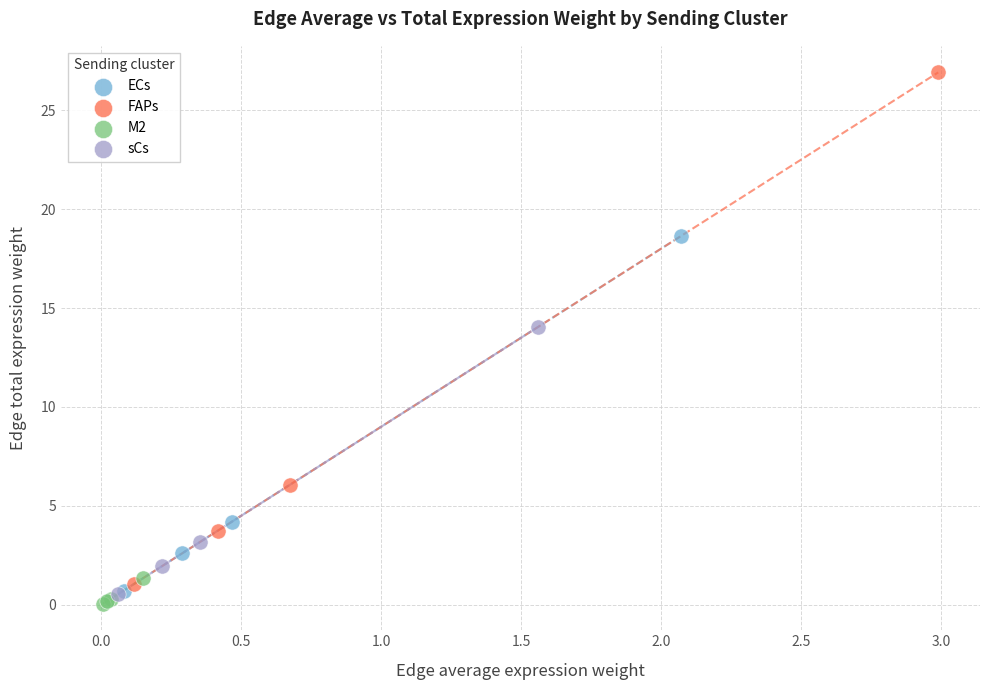

Which series has the widest spread of Y values?

FAPs